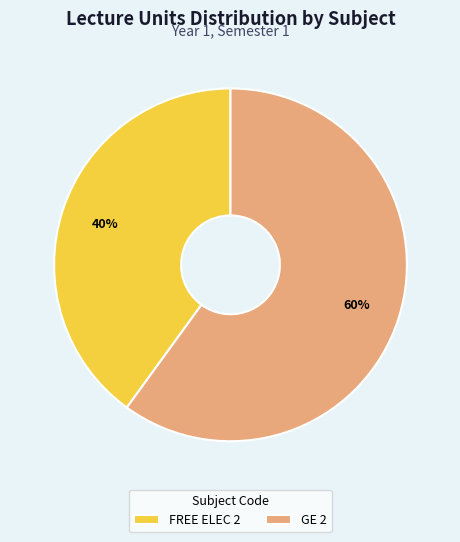

Combined, do FREE ELEC 2 and GE 2 account for over 50%?

Yes